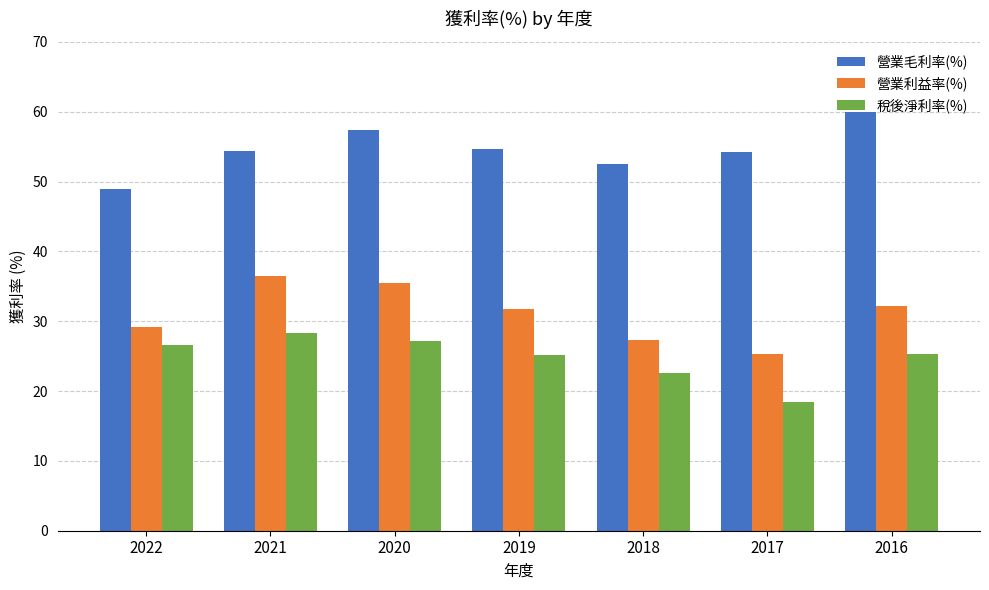

The value of 營業毛利率(%) at 2021 is 54.4. True or false?

True